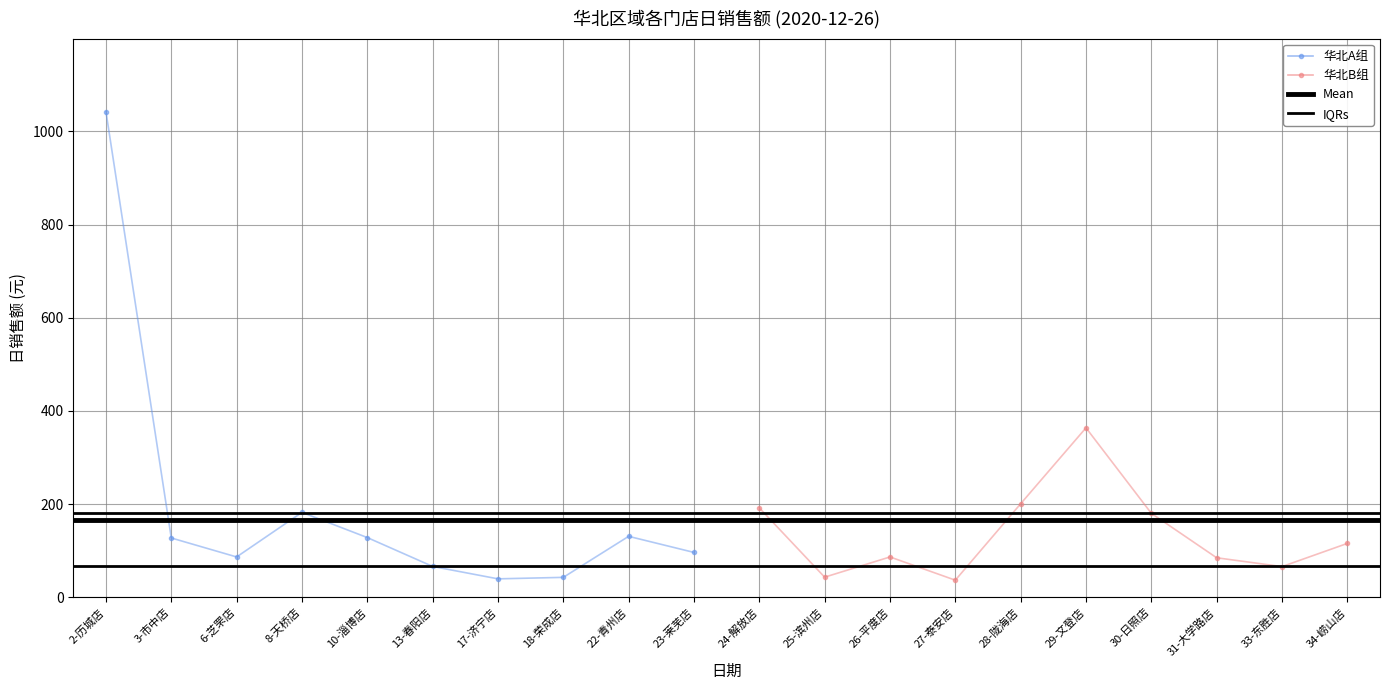

What is the label of the 2nd point from the left?

3-市中店